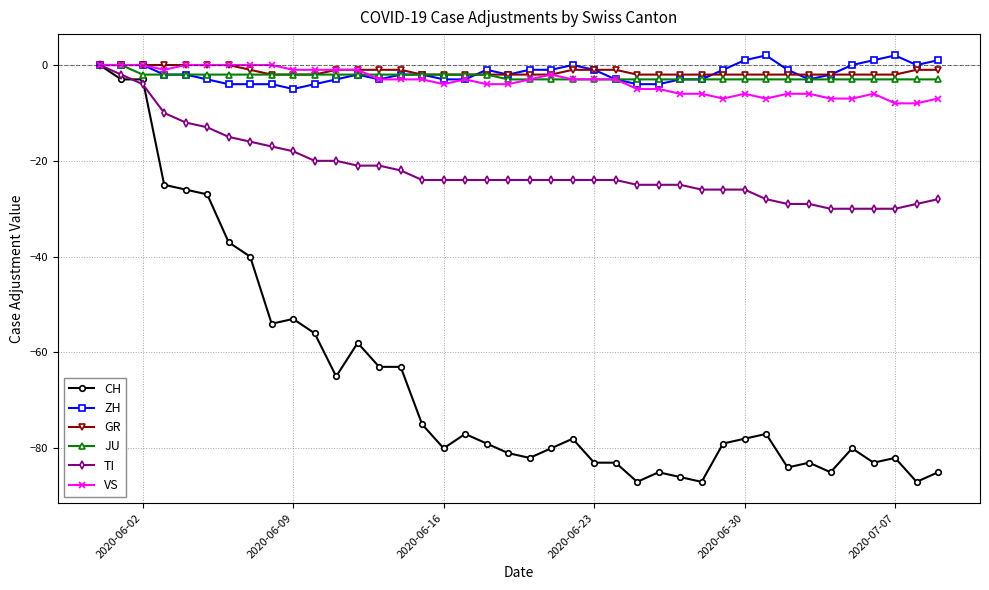

Reading left to right, transcribe all the data shown in this chart.

CH: 0	-3	-3	-25	-26	-27	-37	-40	-54	-53	-56	-65	-58	-63	-63	-75	-80	-77	-79	-81	-82	-80	-78	-83	-83	-87	-85	-86	-87	-79	-78	-77	-84	-83	-85	-80	-83	-82	-87	-85
ZH: 0	0	0	-2	-2	-3	-4	-4	-4	-5	-4	-3	-2	-3	-2	-2	-3	-3	-1	-2	-1	-1	0	-1	-3	-4	-4	-3	-3	-1	1	2	-1	-3	-2	0	1	2	0	1
GR: 0	0	0	0	0	0	0	-1	-2	-2	-2	-1	-1	-1	-1	-2	-2	-2	-2	-2	-2	-2	-1	-1	-1	-2	-2	-2	-2	-2	-2	-2	-2	-2	-2	-2	-2	-2	-1	-1
JU: 0	0	-2	-2	-2	-2	-2	-2	-2	-2	-2	-2	-2	-2	-2	-2	-2	-2	-2	-3	-3	-3	-3	-3	-3	-3	-3	-3	-3	-3	-3	-3	-3	-3	-3	-3	-3	-3	-3	-3
TI: 0	-2	-4	-10	-12	-13	-15	-16	-17	-18	-20	-20	-21	-21	-22	-24	-24	-24	-24	-24	-24	-24	-24	-24	-24	-25	-25	-25	-26	-26	-26	-28	-29	-29	-30	-30	-30	-30	-29	-28
VS: 0	0	0	-1	0	0	0	0	0	-1	-1	-1	-1	-3	-3	-3	-4	-3	-4	-4	-3	-2	-3	-3	-3	-5	-5	-6	-6	-7	-6	-7	-6	-6	-7	-7	-6	-8	-8	-7